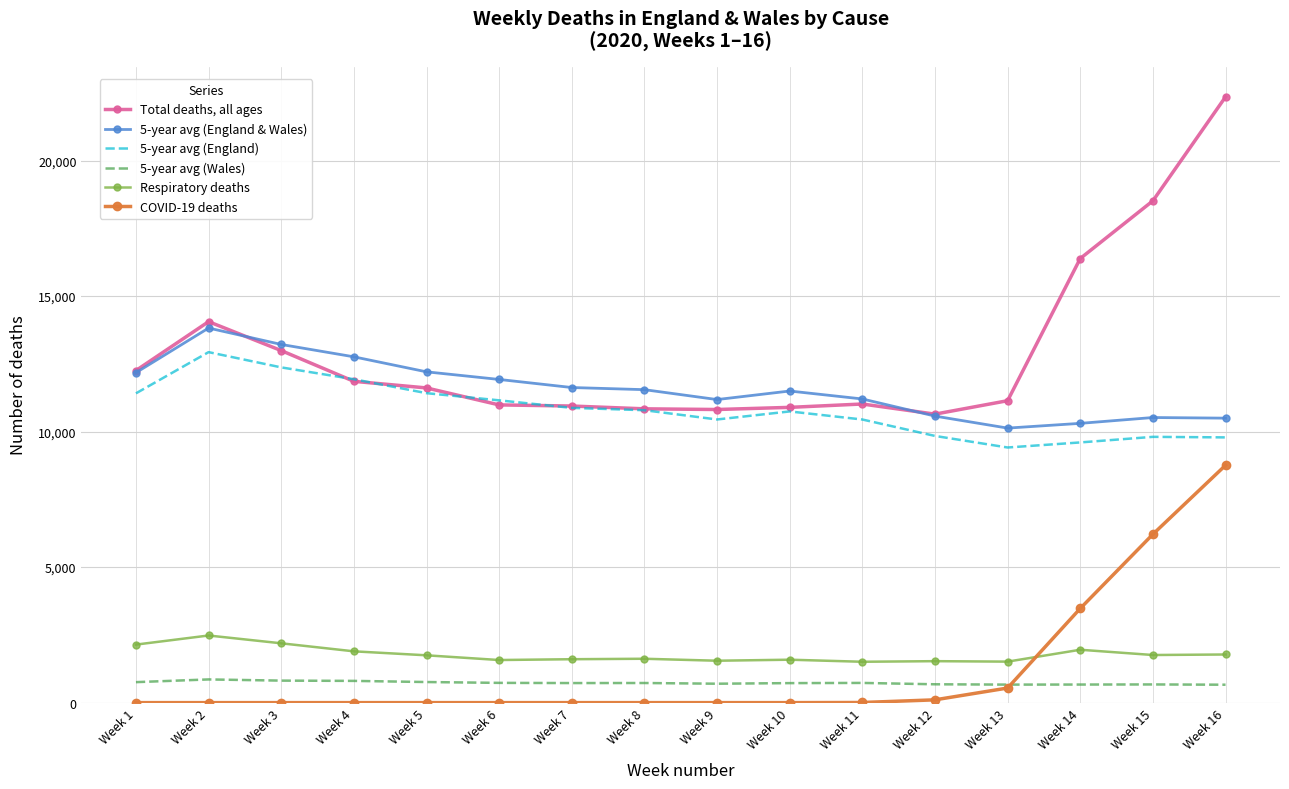

Which series has the largest range (max minus min)?

Total deaths, all ages